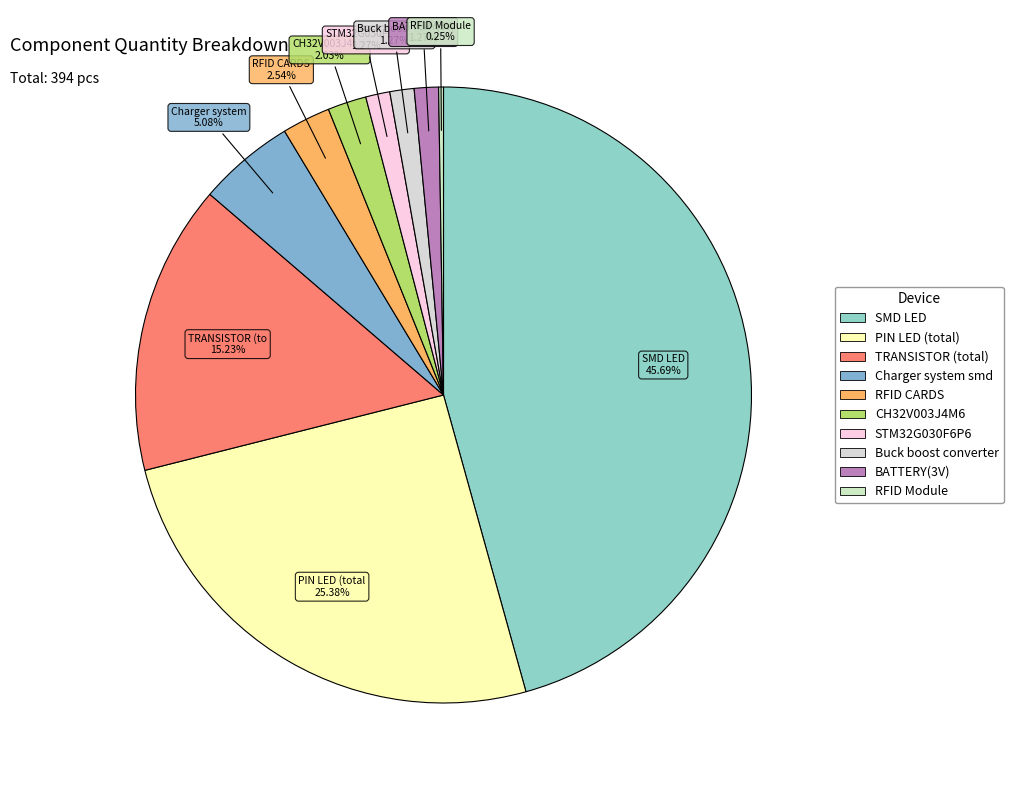

Is there a majority slice in this chart?

No